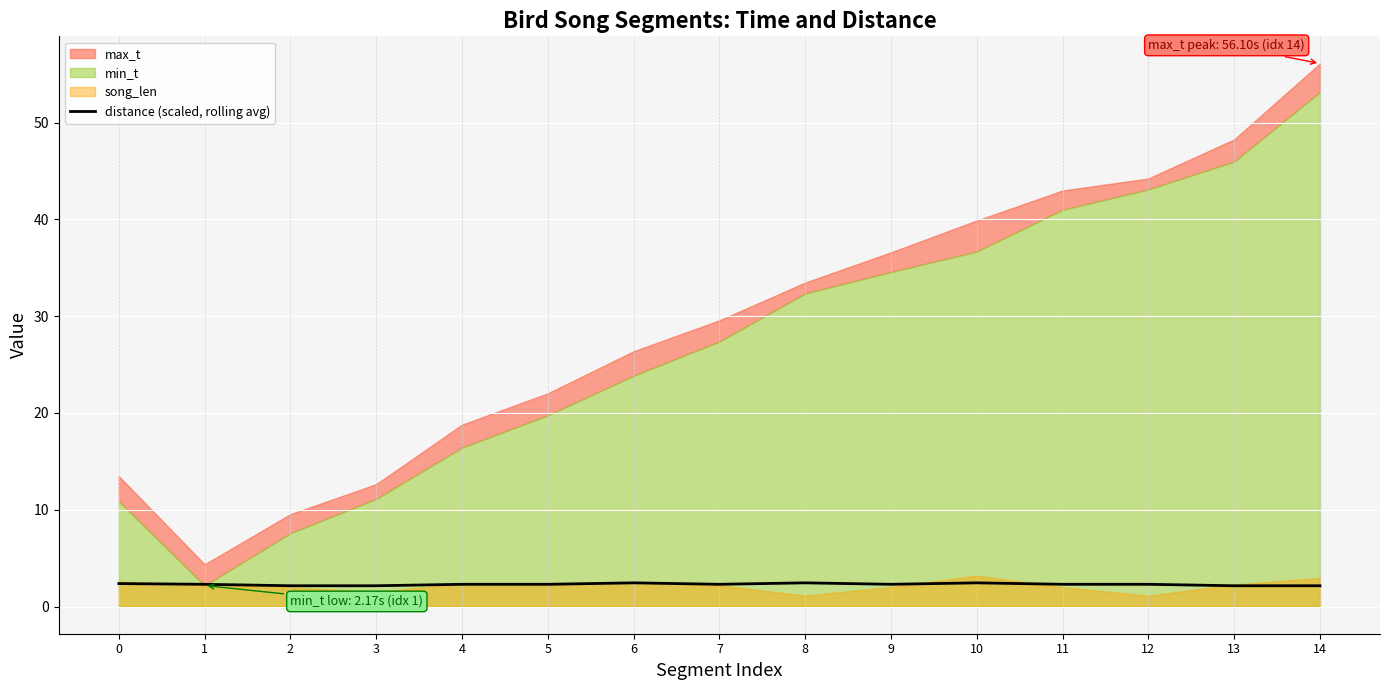

The value of distance (scaled, rolling avg) at 10 is 2.4. True or false?

True